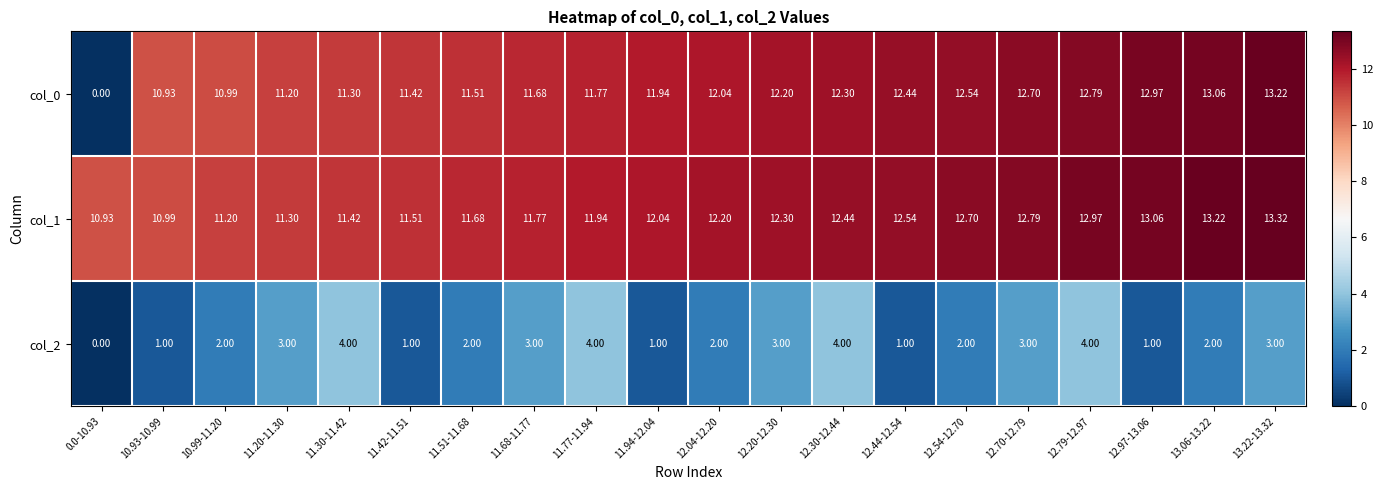

How many values in the col_2 series are below 2?

6